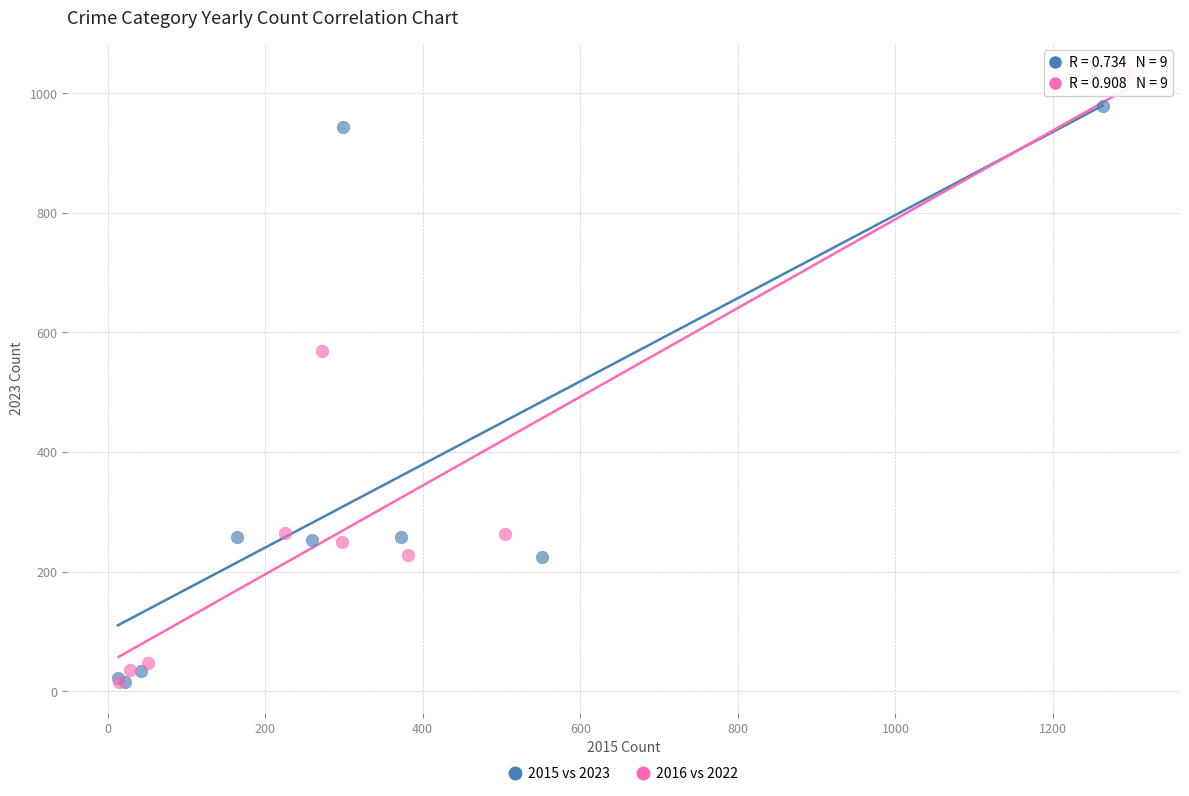

Which series has the widest spread of Y values?

2016 vs 2022